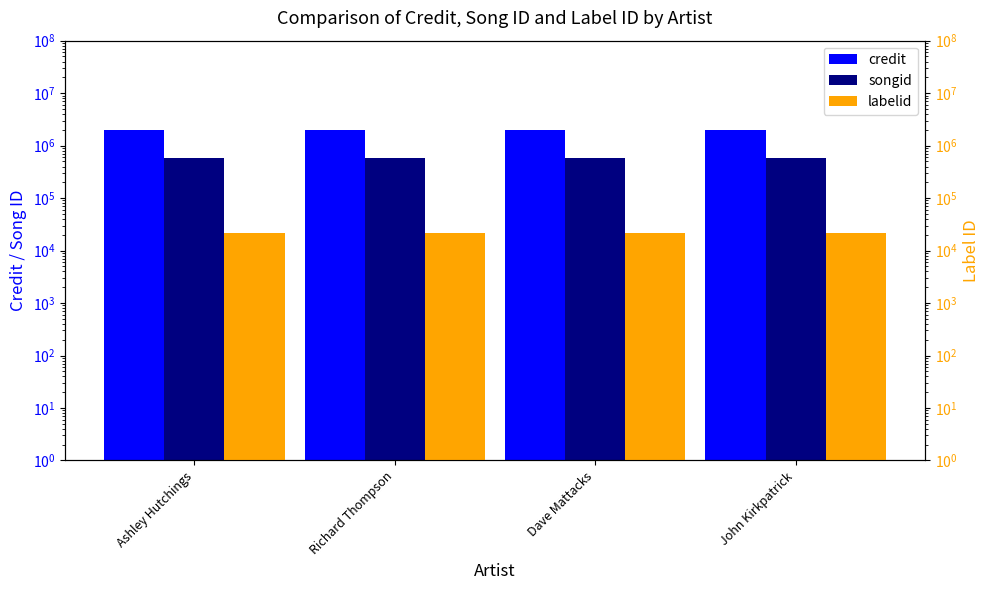

Which has a higher value, Richard Thompson or Dave Mattacks?

Richard Thompson